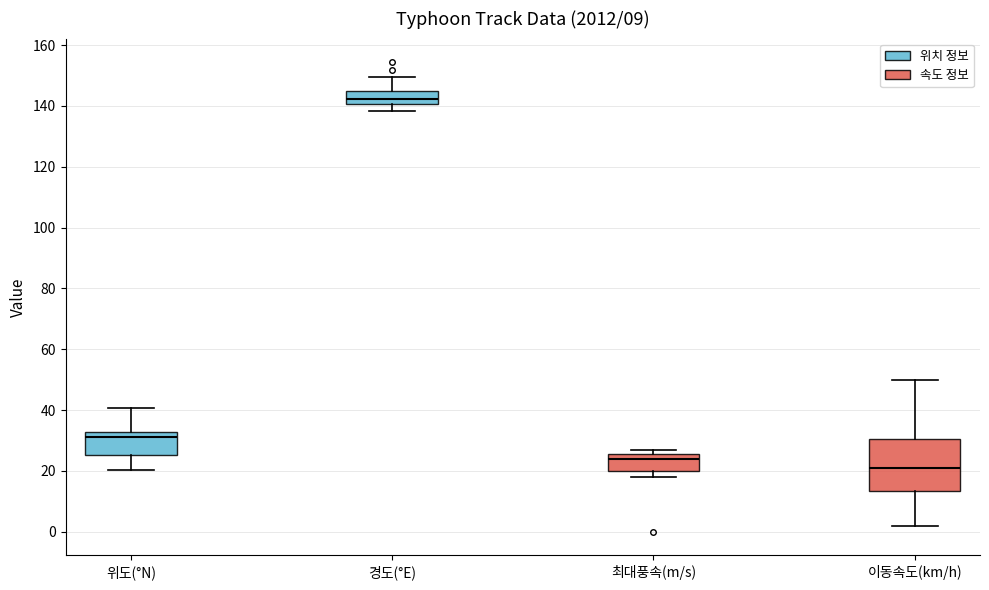

Reading left to right, read every box against the y-axis: the position of its median line, the range the box covers, and the ends of its whiskers. The values are not printed on the chart, so give them approximately, as read against the axis.

위도(°N): median 32 (just below the box's upper edge), box 26 to 32, whiskers 20 to 40
경도(°E): median 142, box 140 to 144, whiskers 138 to 150
최대풍속(m/s): median 24, box 20 to 26, whiskers 18 to 28
이동속도(km/h): median 22, box 14 to 30, whiskers 2 to 50